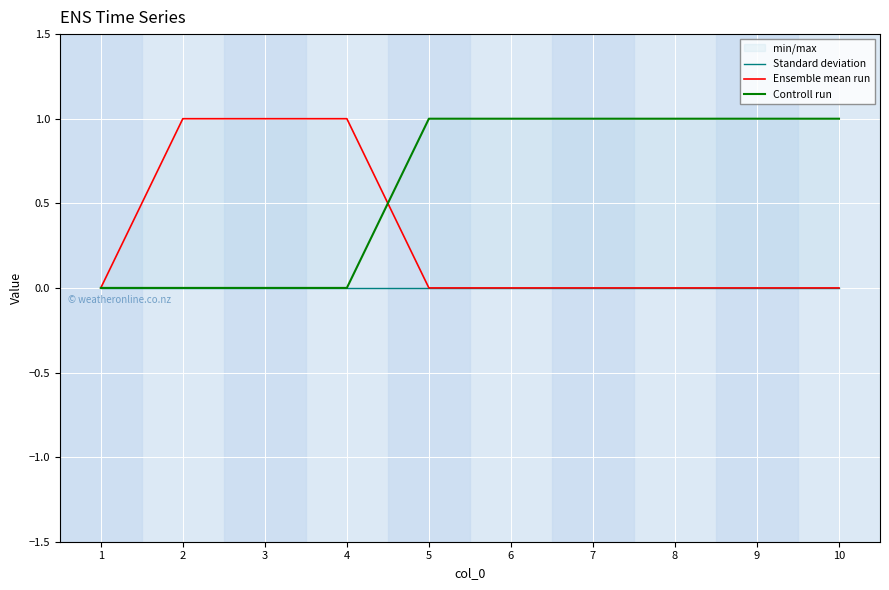

Between 4 and 8, which series saw the biggest shift?

Ensemble mean run